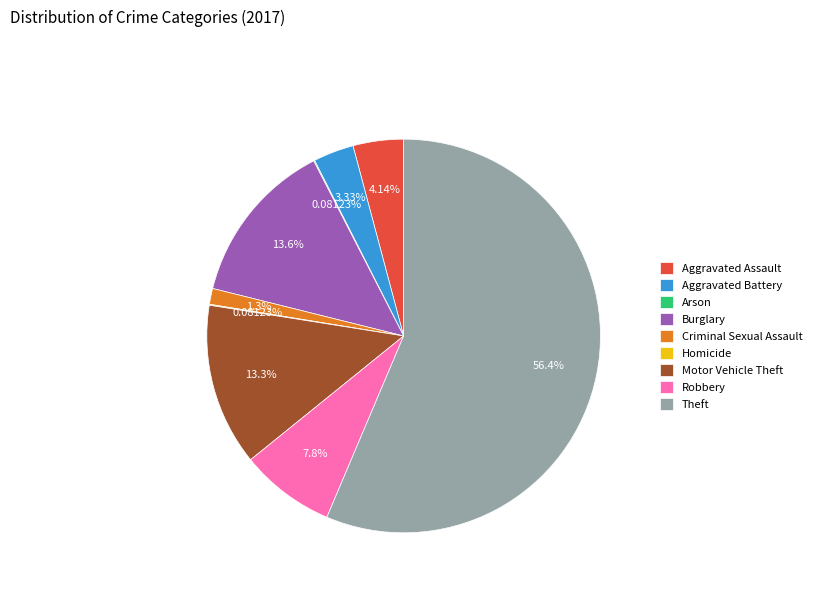

Which slice is the largest?

Theft